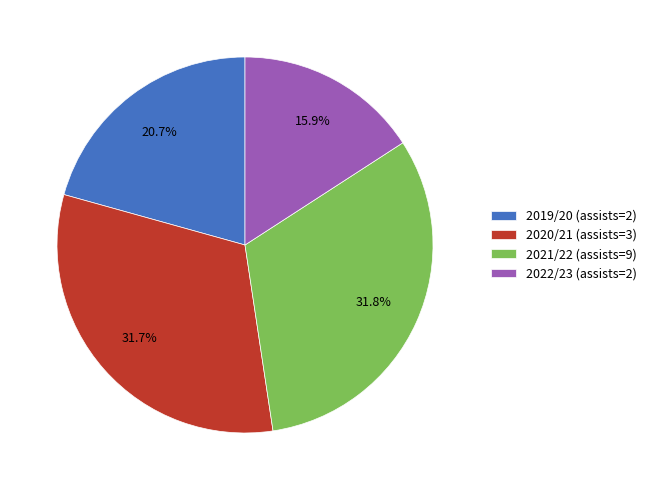

Does 2022/23 (assists=2) account for over 50% of the chart?

No